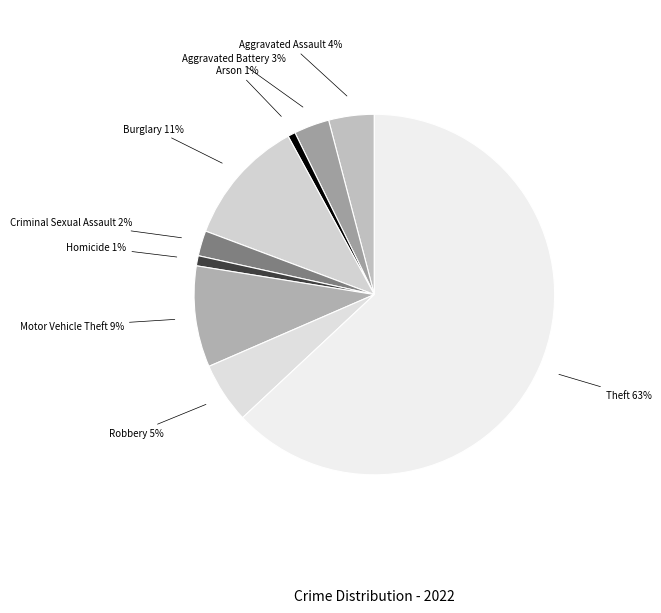

What is the largest slice in the pie chart?

Theft